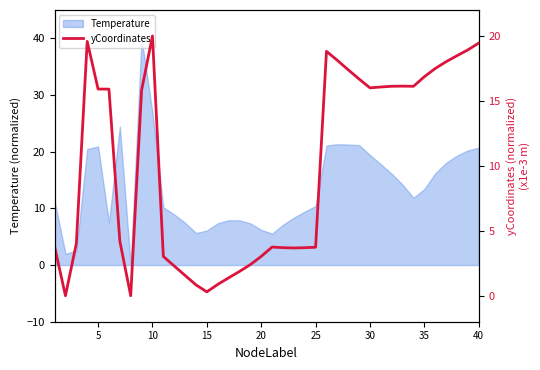

What is the highest value of the Temperature series?

40.0